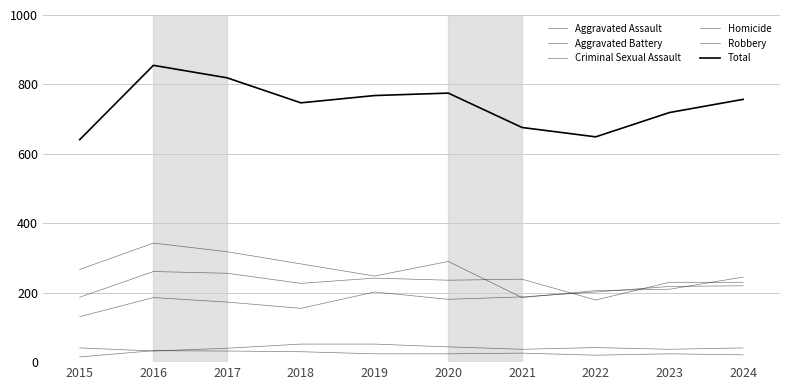

The value of Total at 2017 is 819. True or false?

True